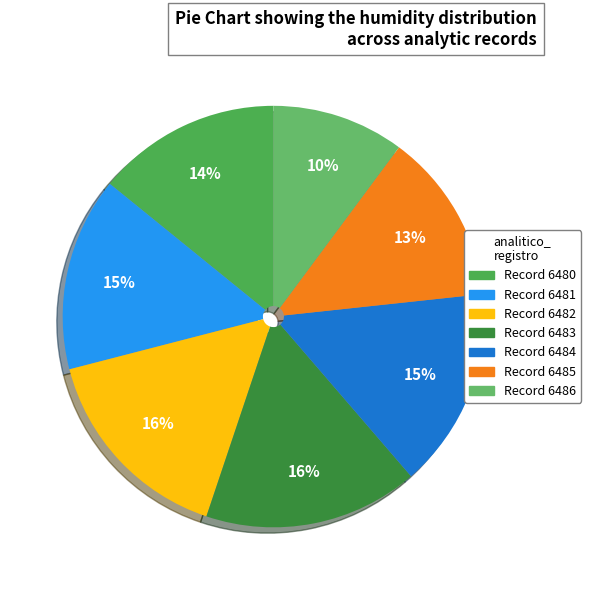

What is the largest slice in the pie chart?

6483